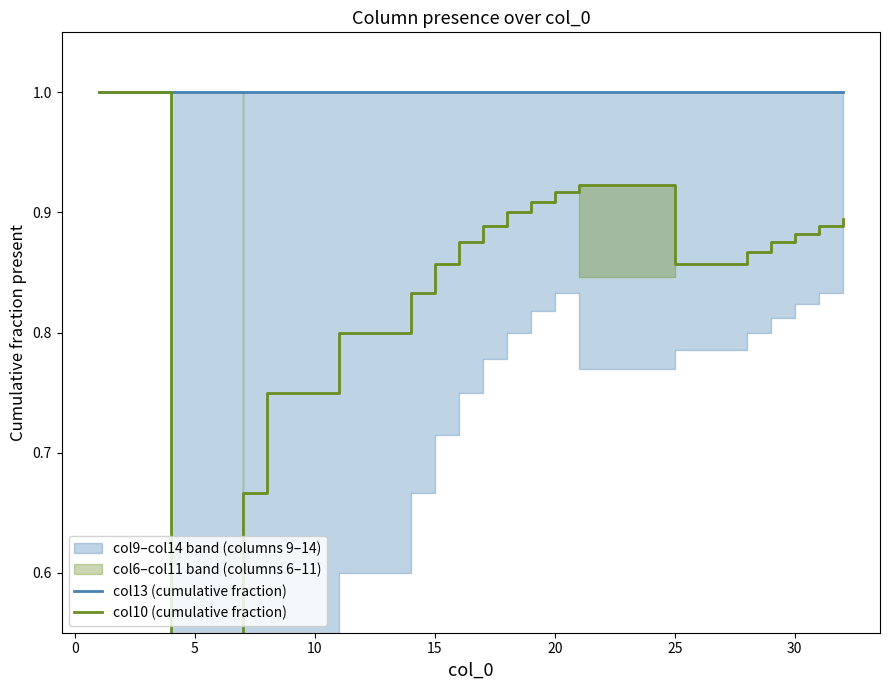

At how many categories does at least one series exceed 0?

19